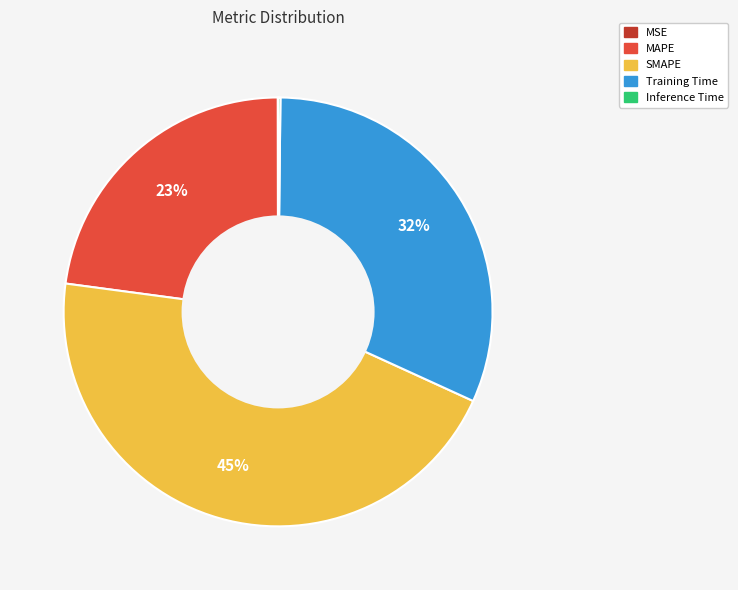

Which category has the biggest portion of the pie?

SMAPE